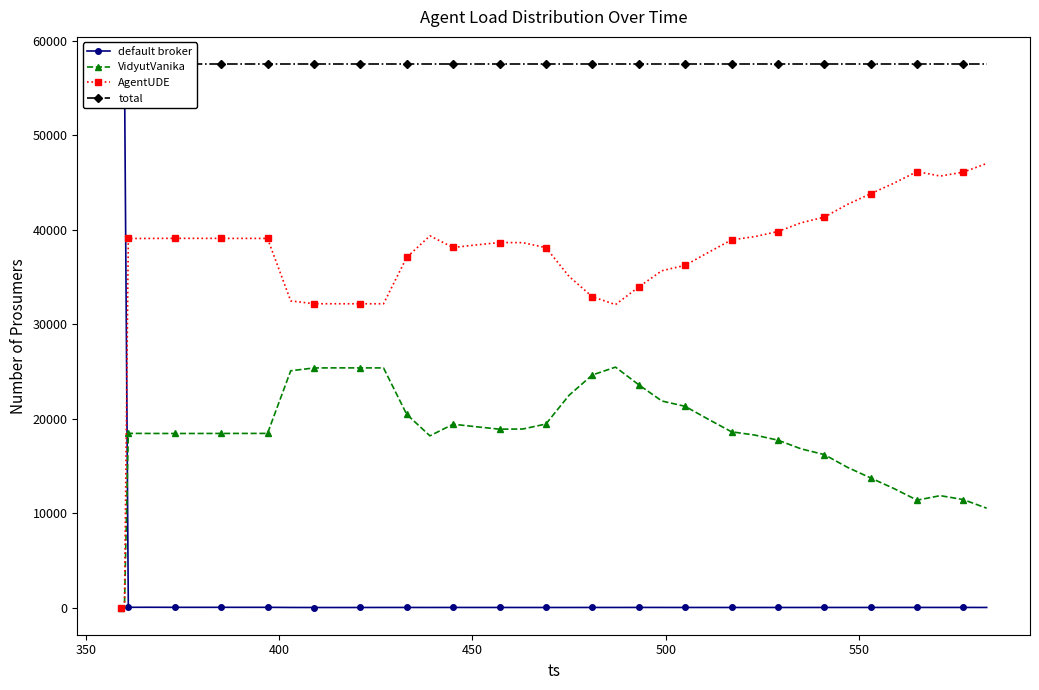

True or false: VidyutVanika has more than 0 interior local peaks.

True